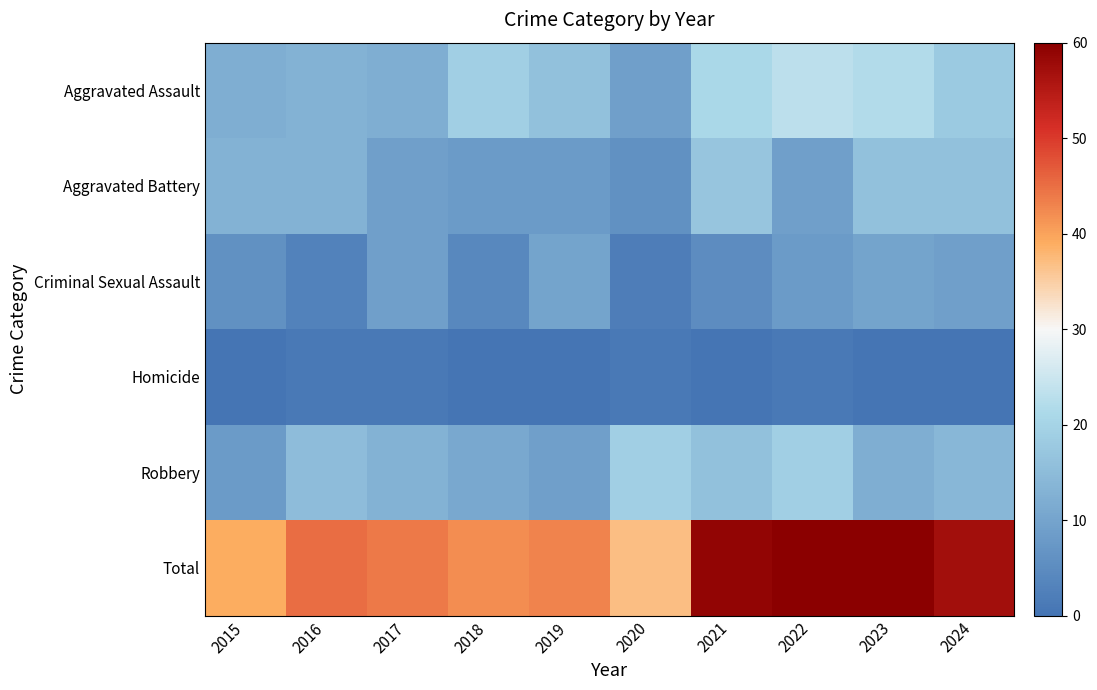

What is the difference between the highest and lowest values at 2021?

59